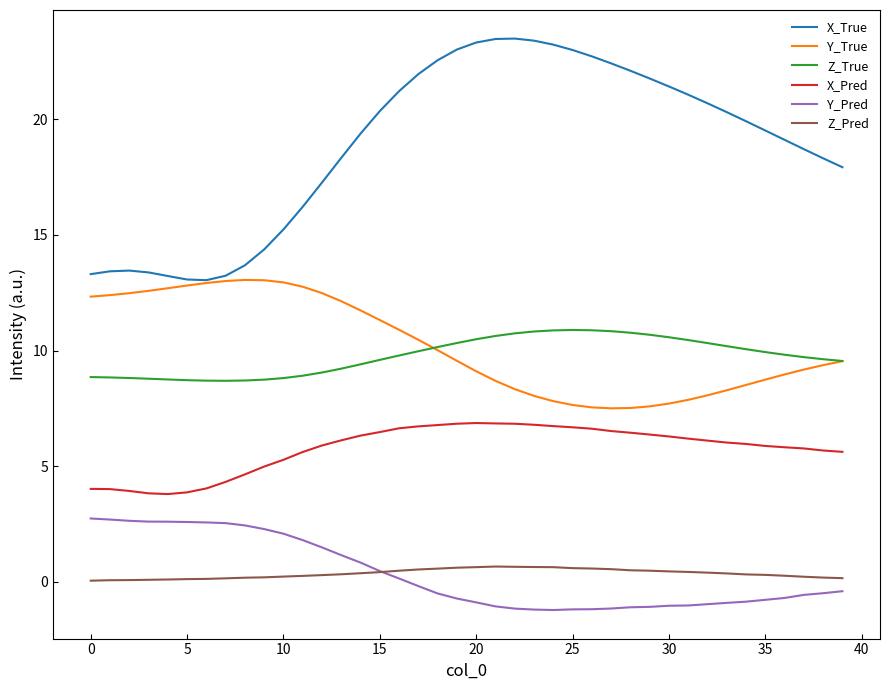

Count the number of categories in the chart.

40